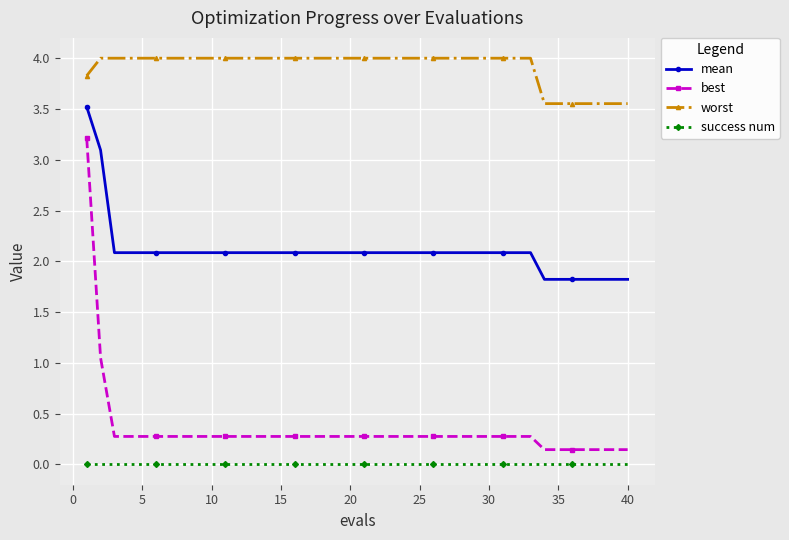

Which series has the widest spread of values?

best